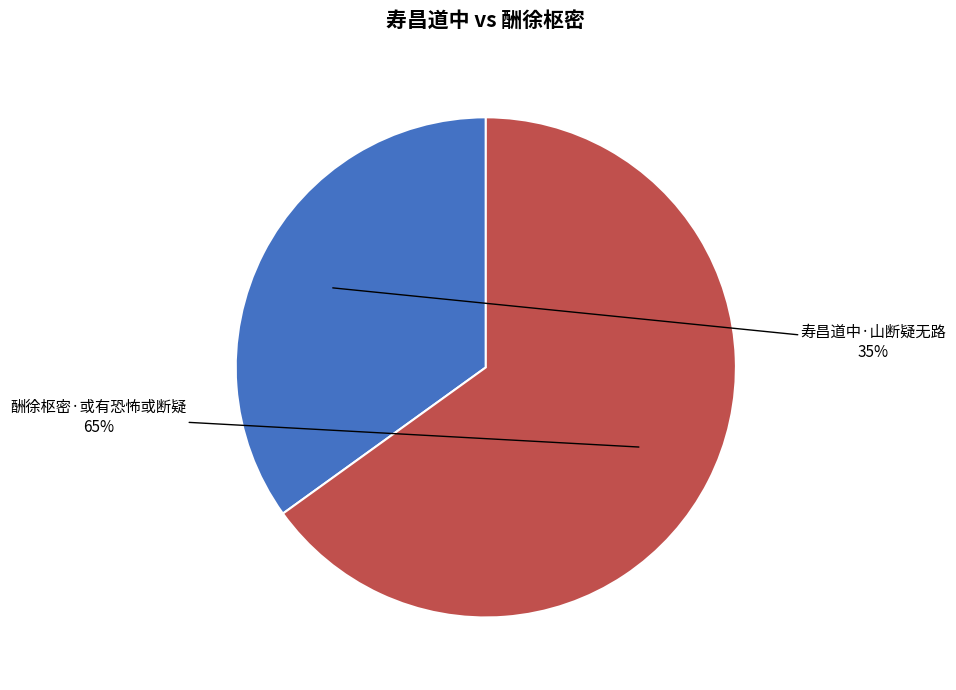

Does any single category account for the majority?

Yes